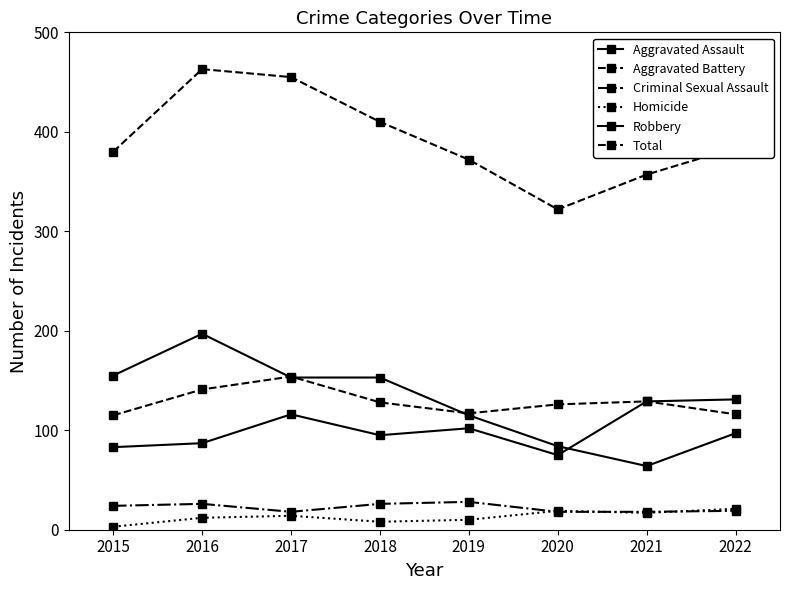

How many lines are shown in the chart?

6